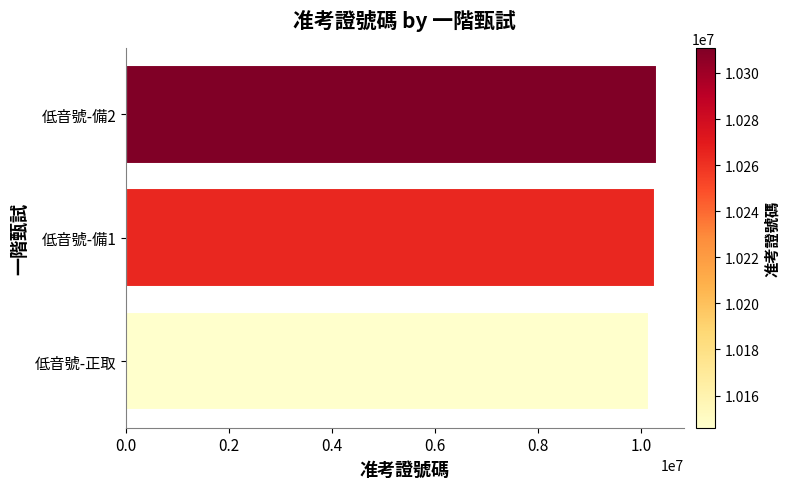

What is the average value?

10240417